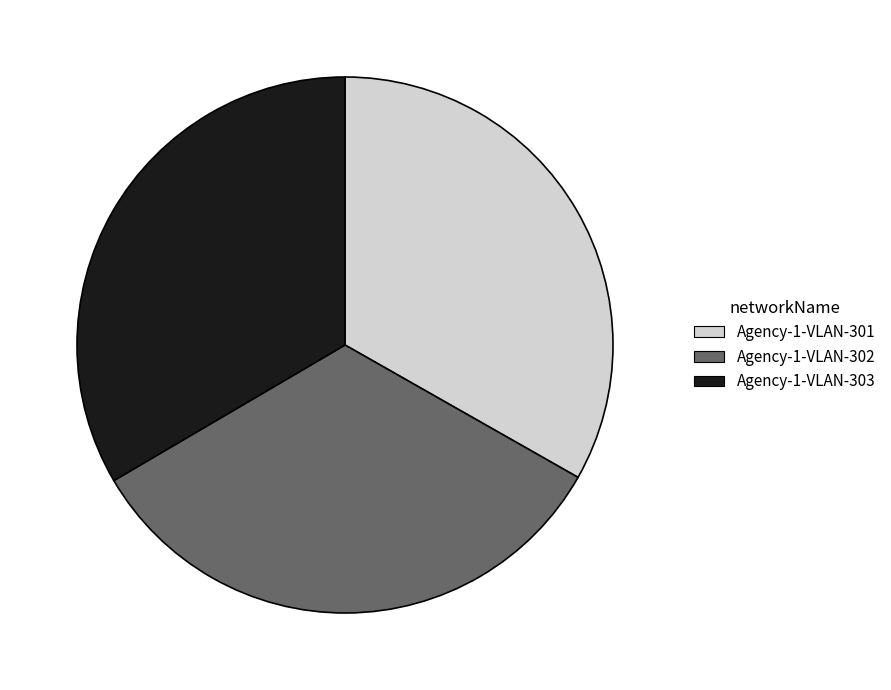

What is the ratio of the value at Agency-1-VLAN-302 to the value at Agency-1-VLAN-303?

1.0